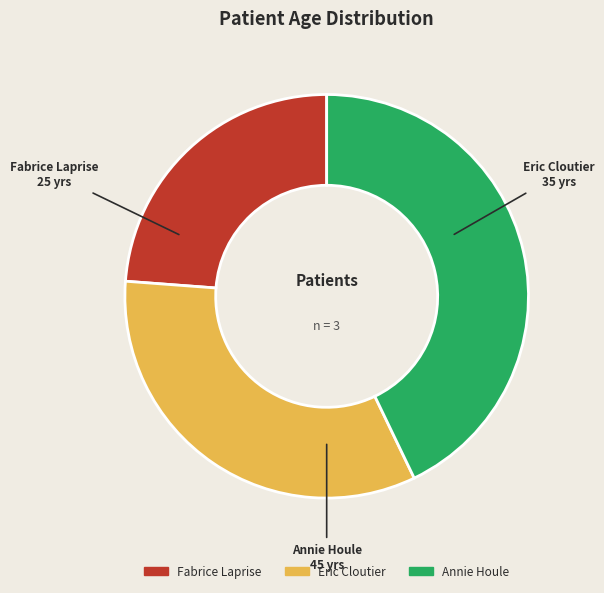

Rank the categories by value from lowest to highest.

Fabrice Laprise, Eric Cloutier, Annie Houle